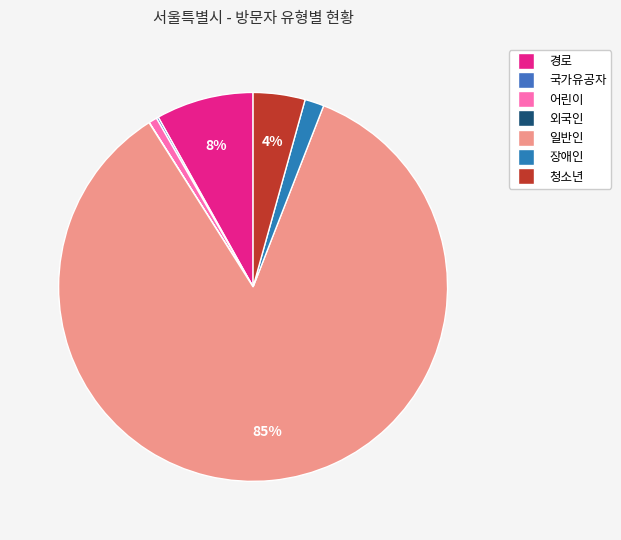

What percentage do 외국인 and 국가유공자 together represent?

0.2%